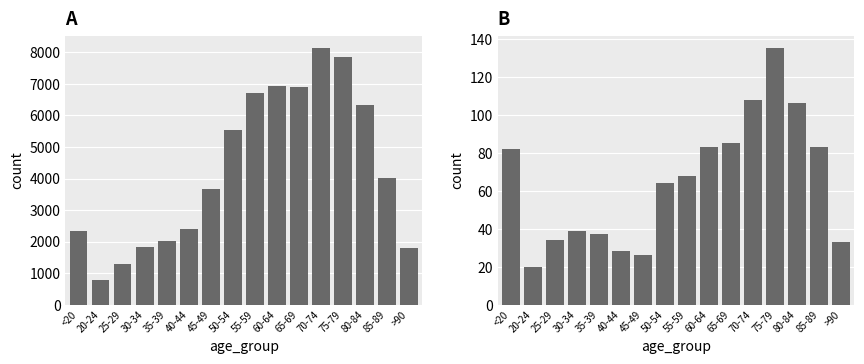

Is it true that patients_in_hospital equals 38 at 40-44?

False